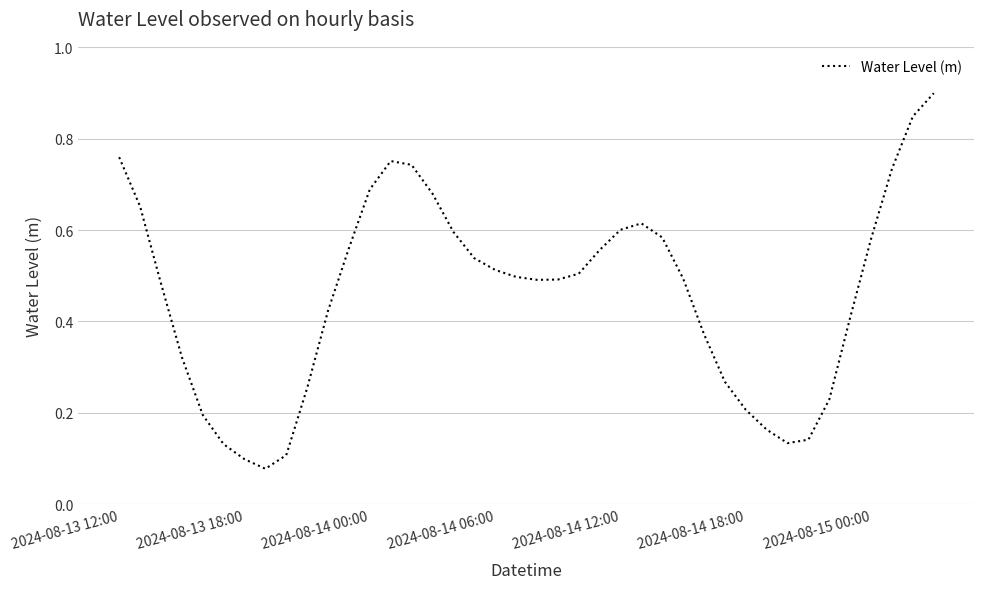

What is the greatest value displayed?

0.9